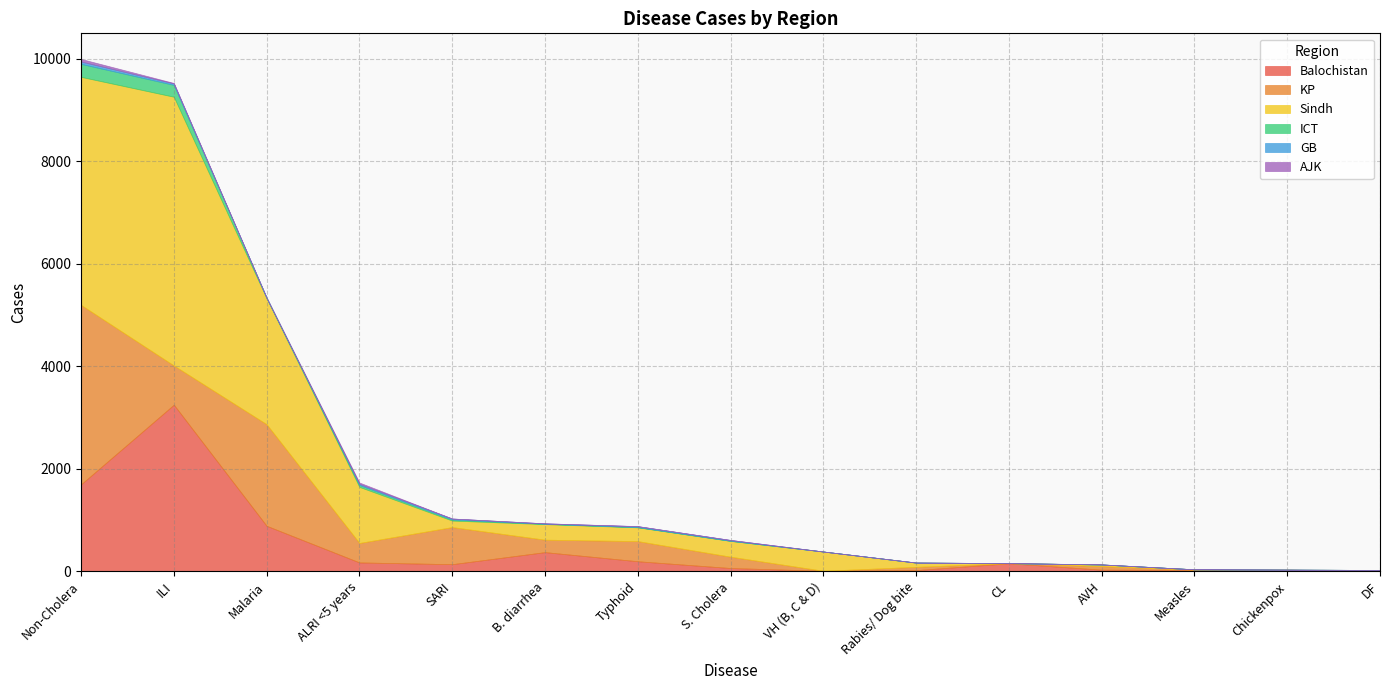

At which label is Balochistan closest to 1628?

Non-Cholera